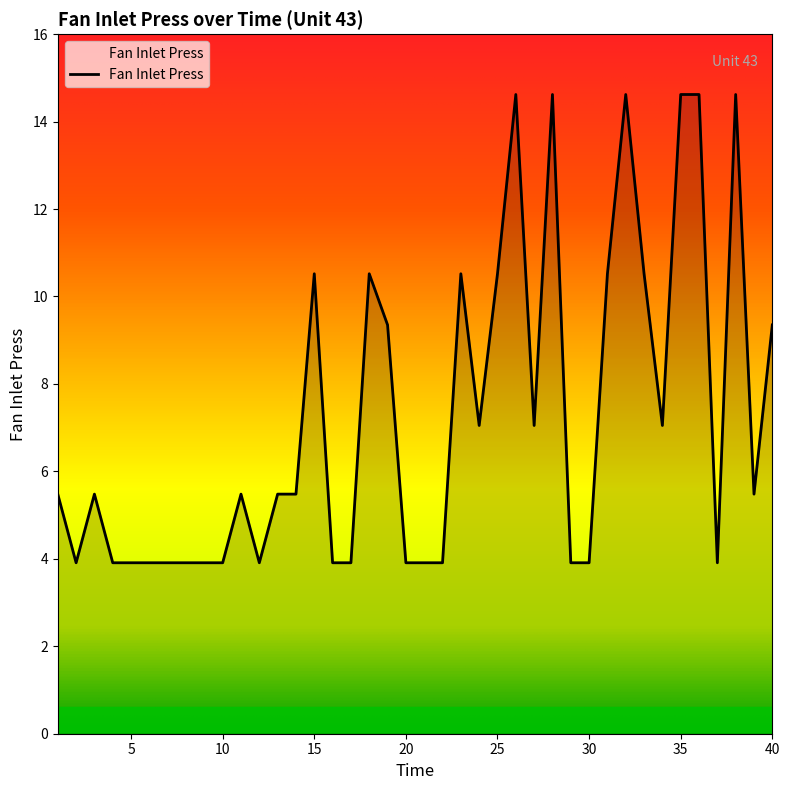

What is the maximum value shown in the chart?

14.6